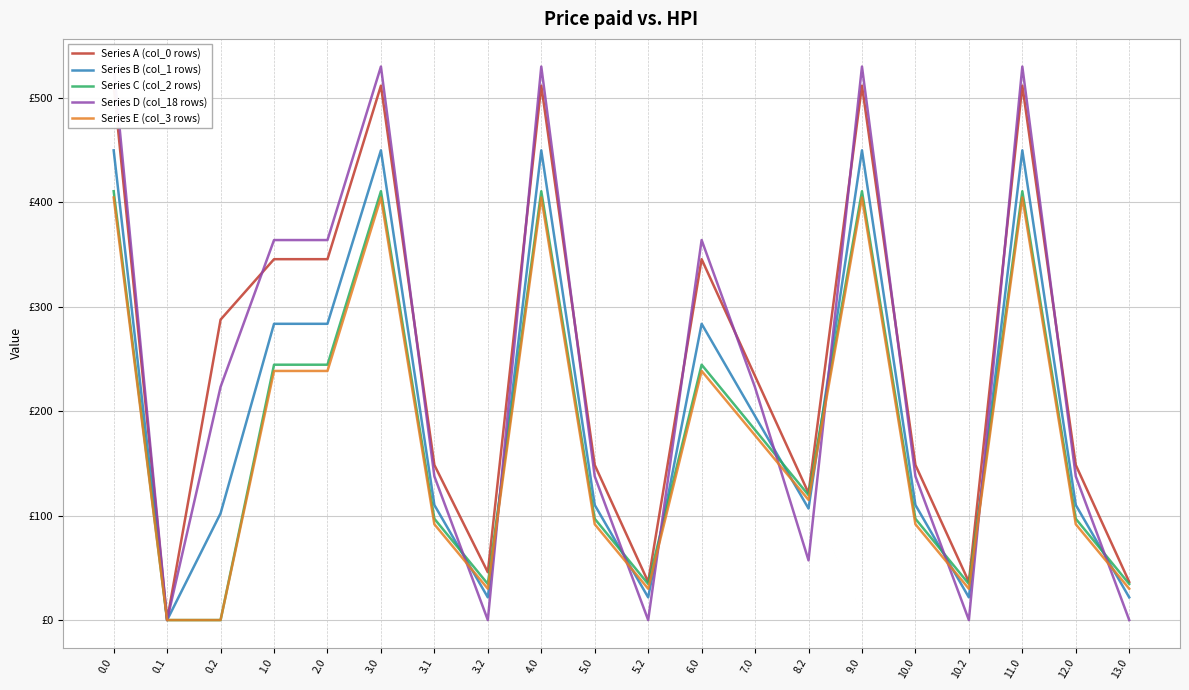

What is the spread (max minus min) of values at 7.0?

56.7